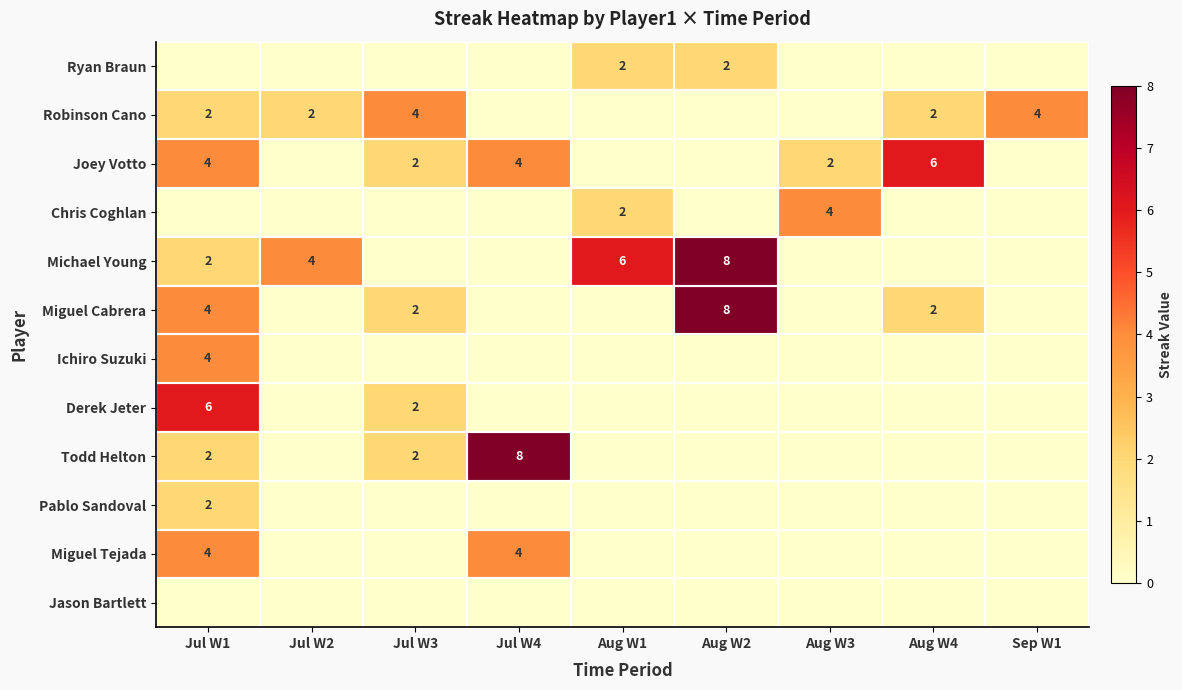

True or false: Miguel Cabrera has a value of 8 at Aug W2.

True